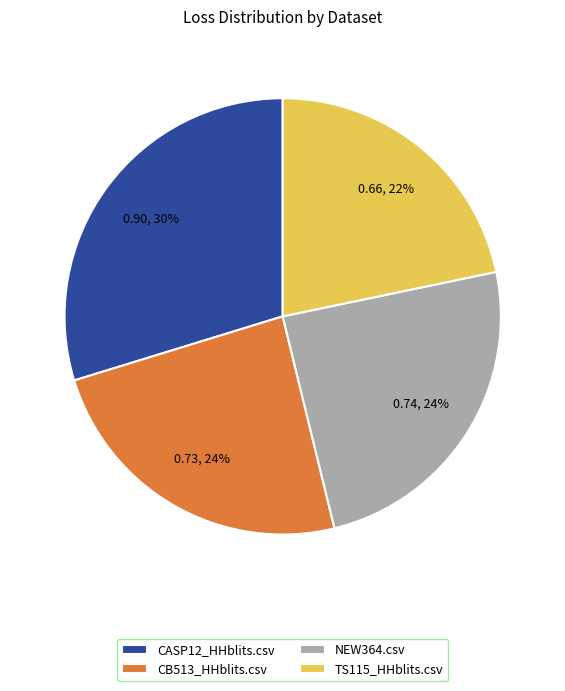

Does TS115_HHblits.csv represent more than half of the total?

No